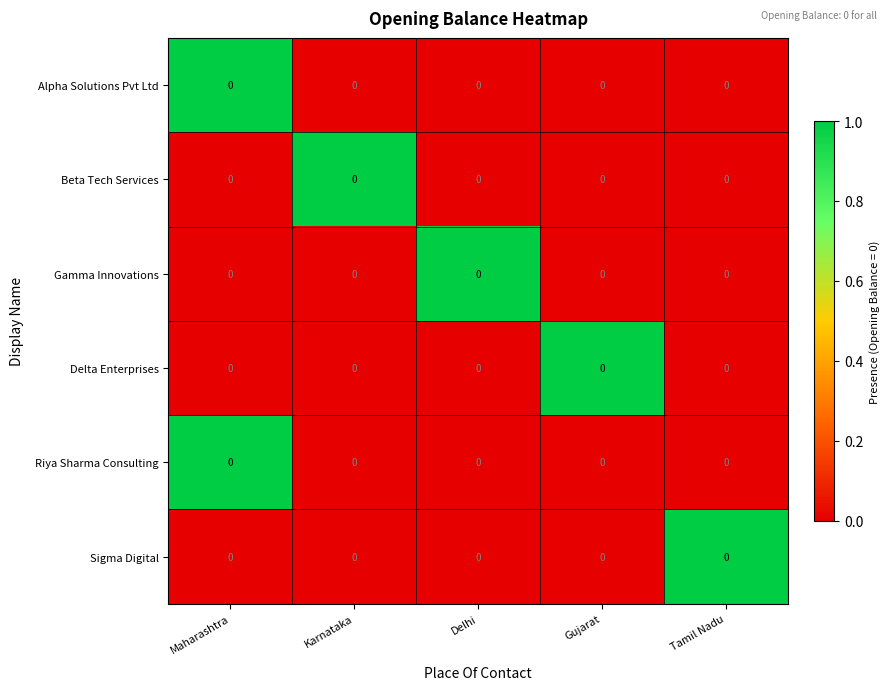

Which series has the largest range (max minus min)?

Alpha Solutions Pvt Ltd